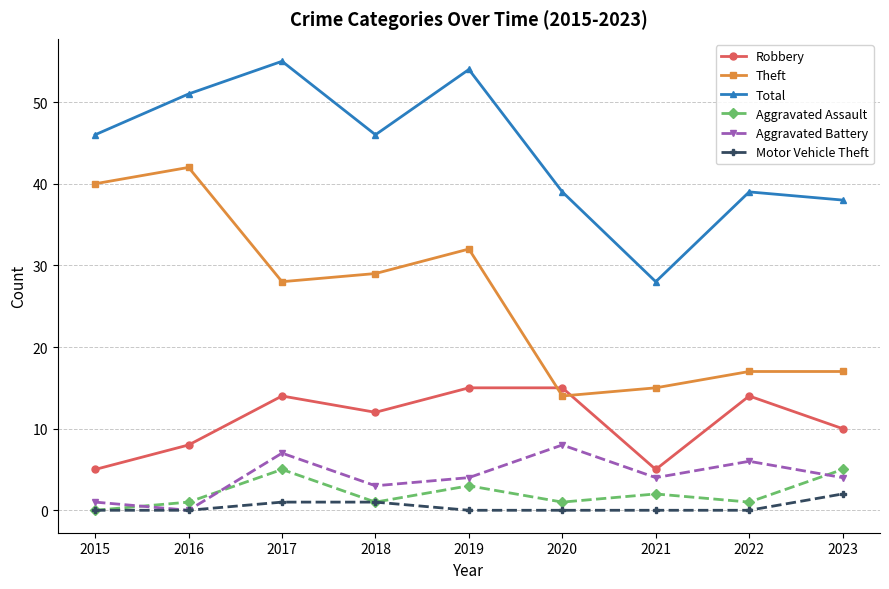

True or false: Total has a value of 28 at 2021.

True